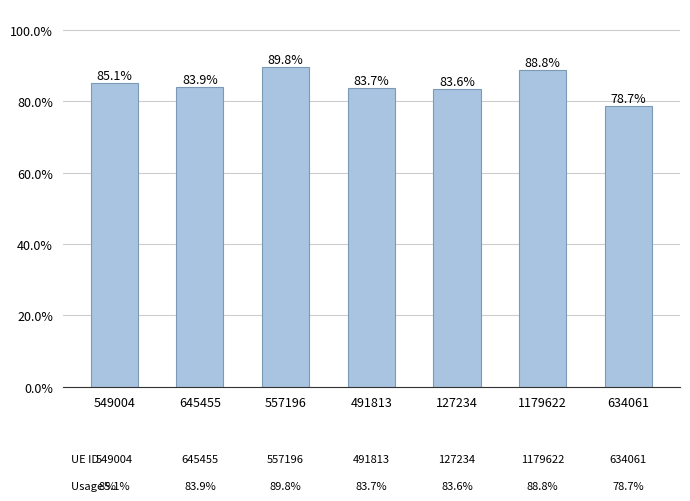

Does the chart contain any negative values?

No